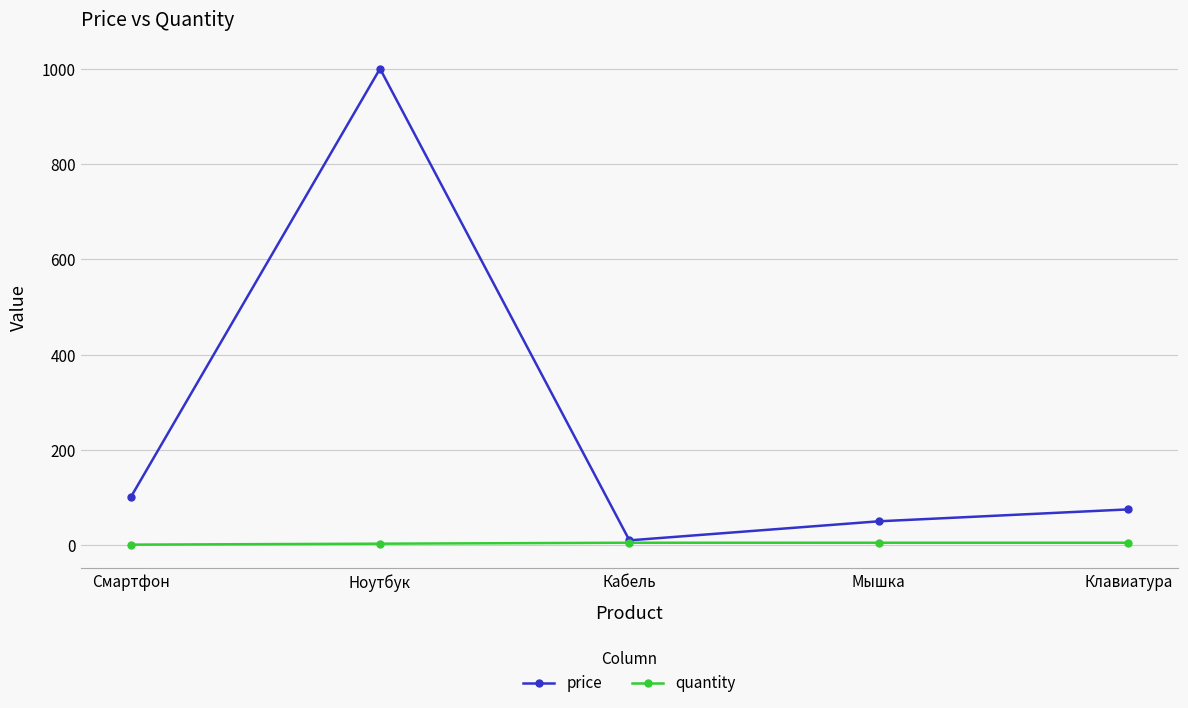

What is the maximum value shown in the chart?

1000